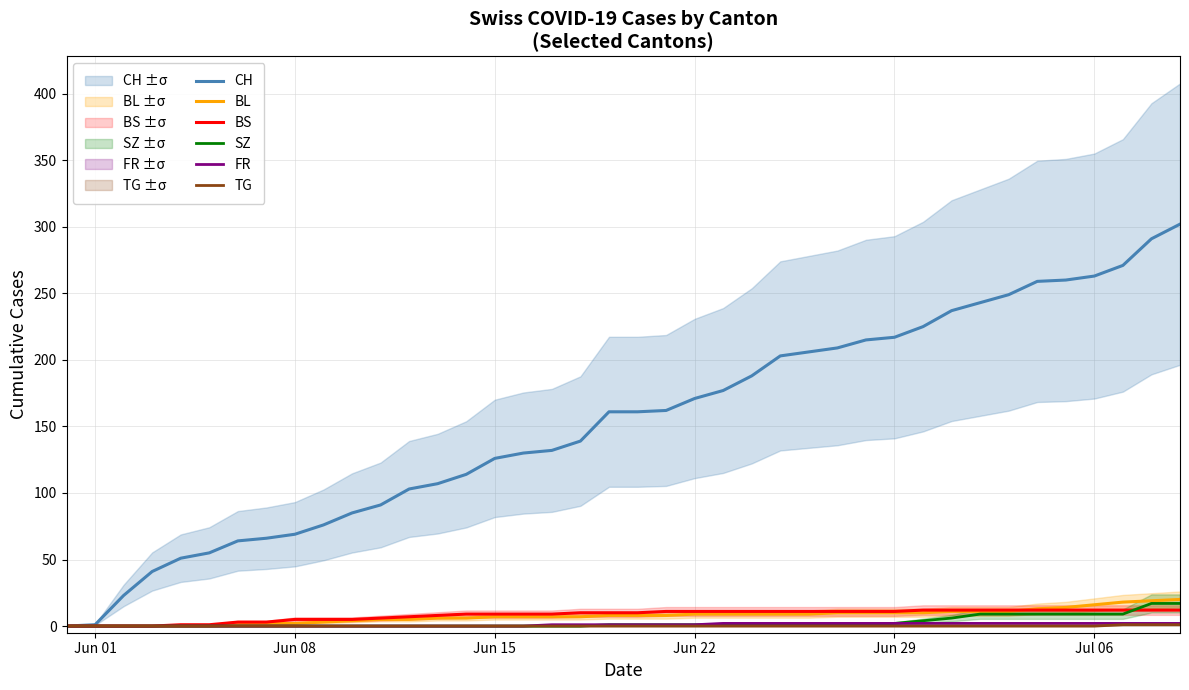

What is the difference between the maximum and minimum values in the BL series?

20